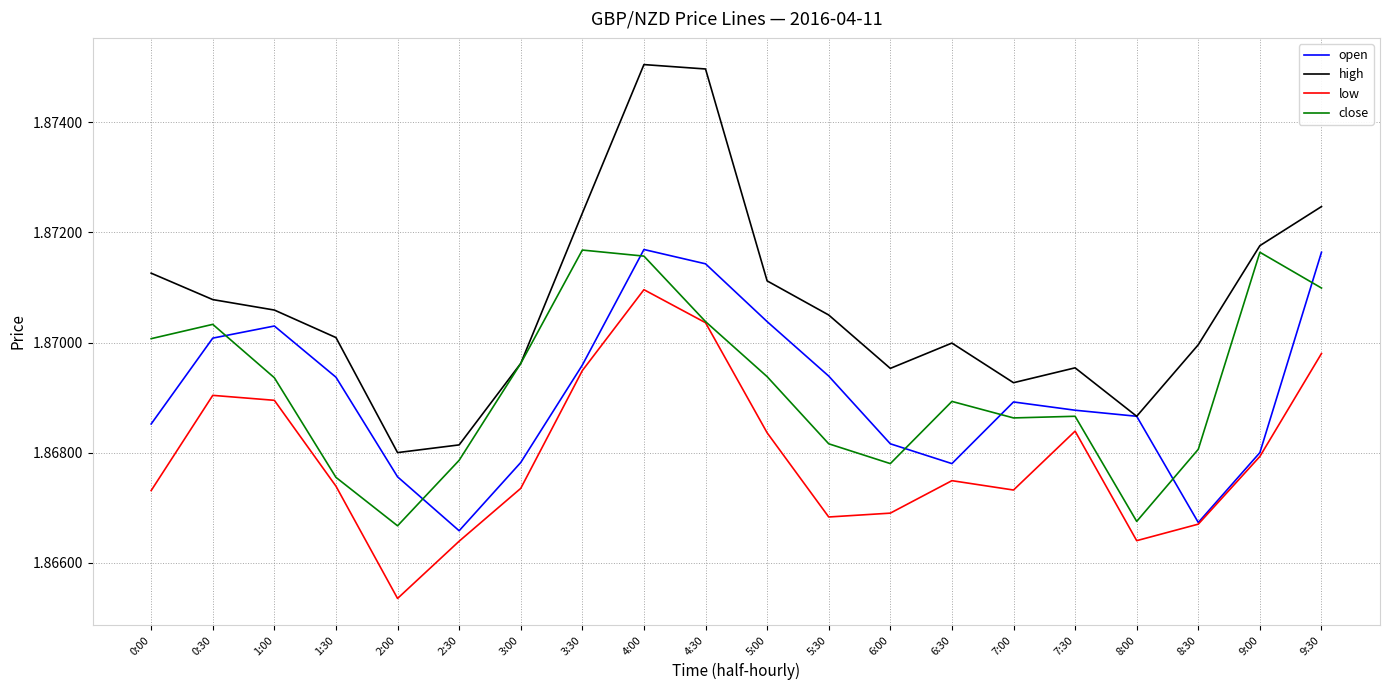

Is it true that low equals 2.9 at 3:30?

False